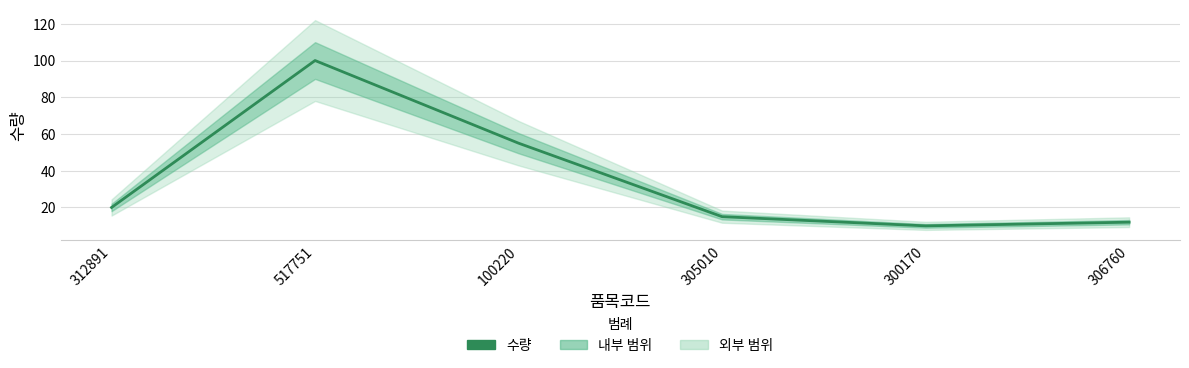

What is the sum of all values?

212